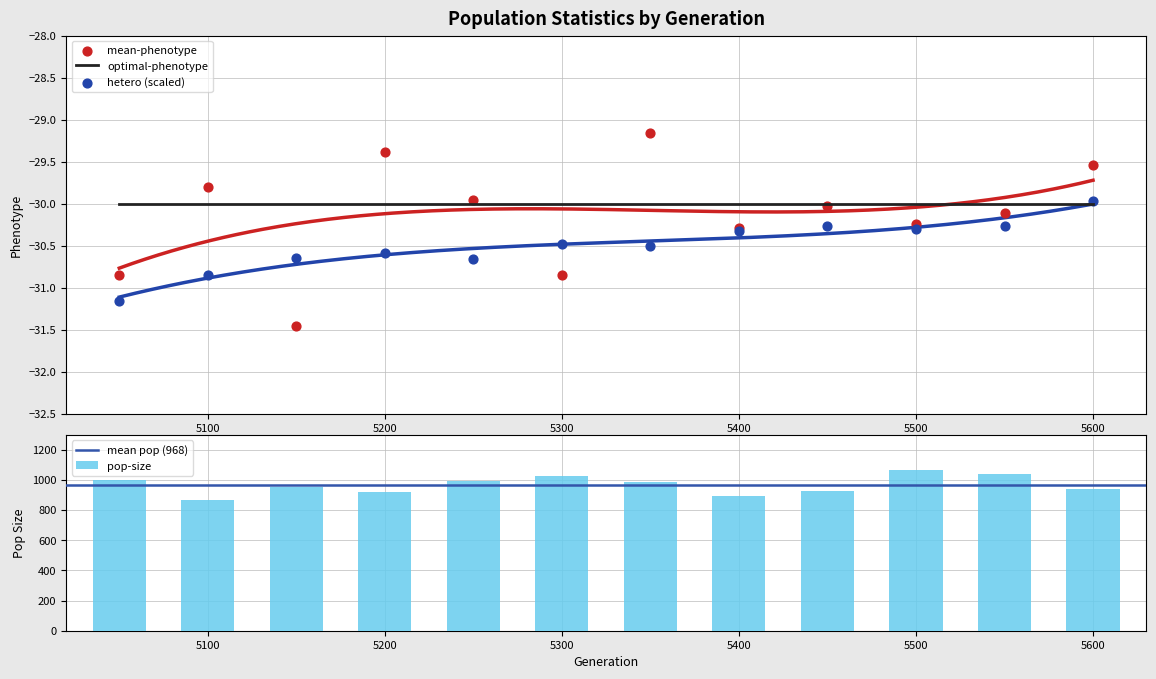

Which series has the largest total across all categories?

pop-size